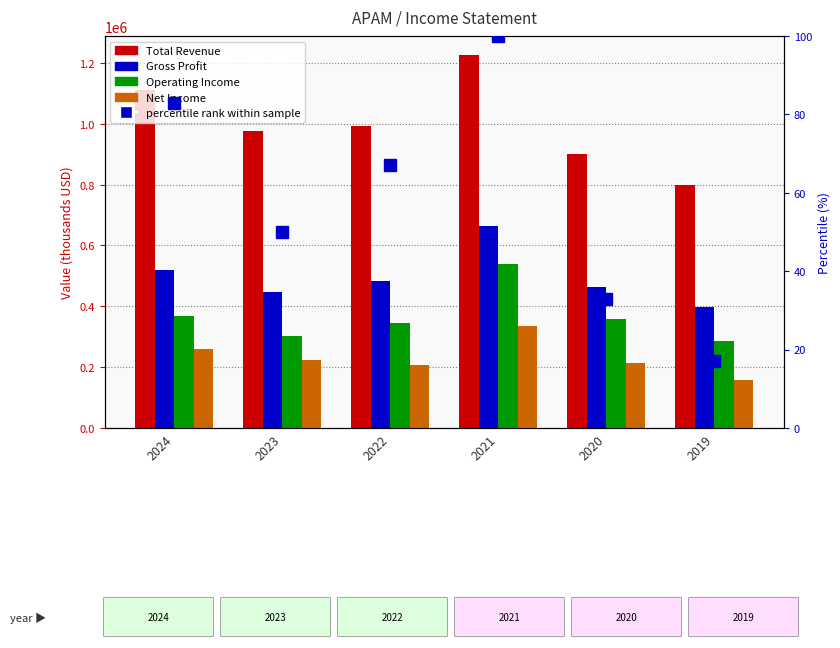

At which category is the sum across all series the highest?

2021